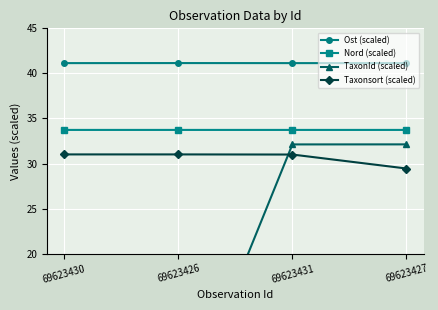

The Ost (scaled) series shows 10.9 at 69623431. True or false?

False